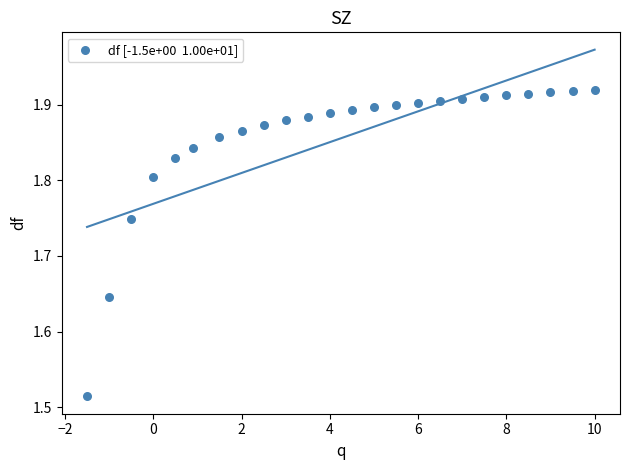

What is the range of Y values (max minus min)?

0.4